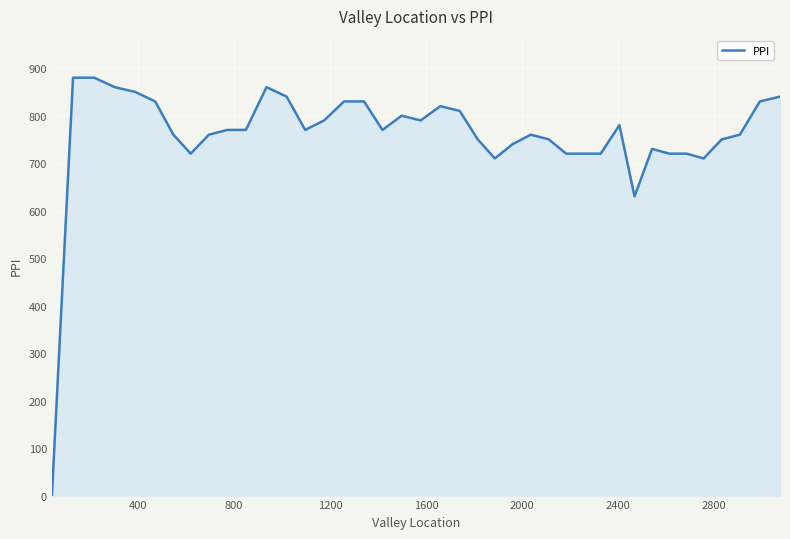

What is the greatest value displayed?

880